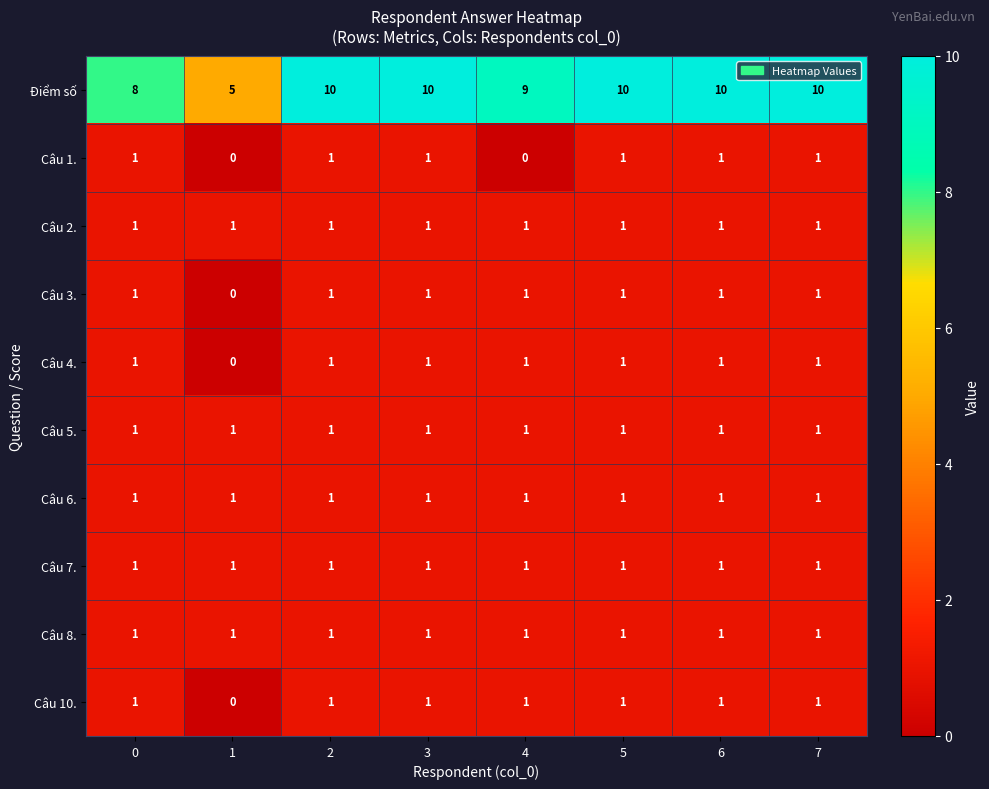

What is the greatest value displayed?

10